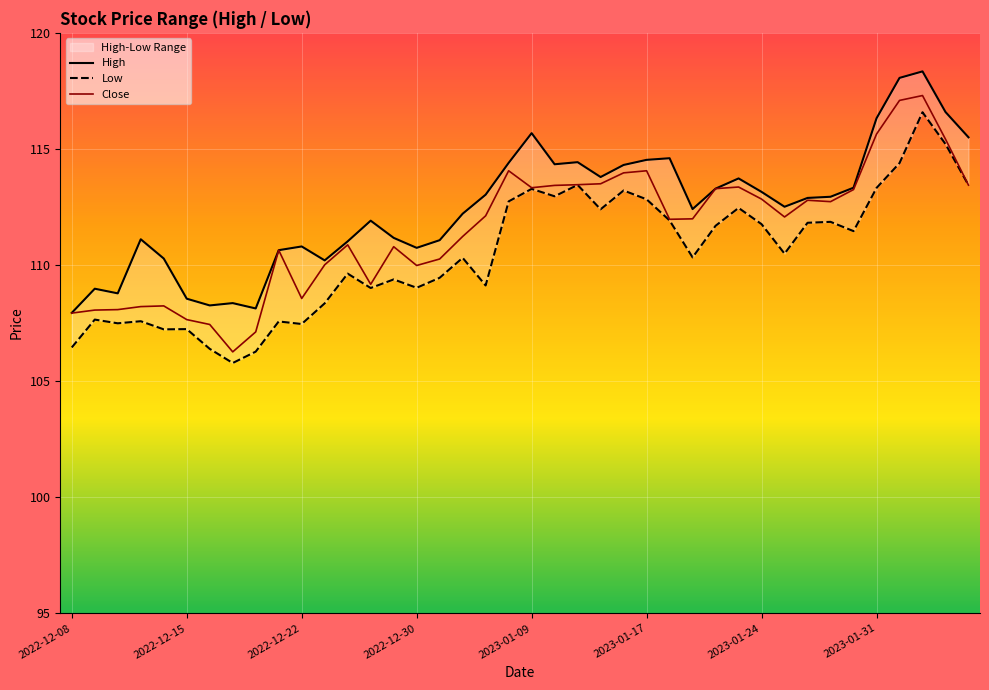

What is the maximum value for Close?

117.3